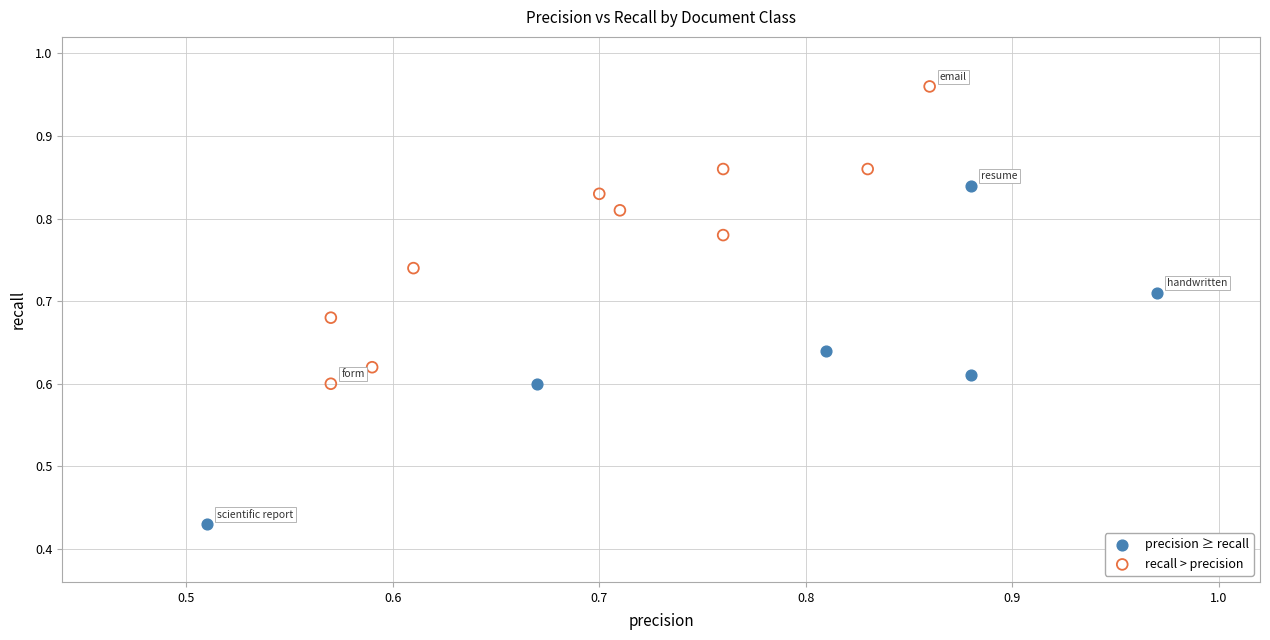

Which series contains the lowest Y value?

precision ≥ recall